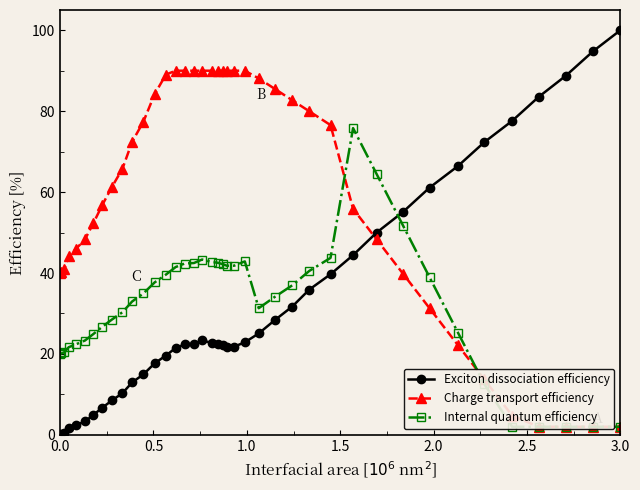

Which has a higher value, 3.5 or 39?

39